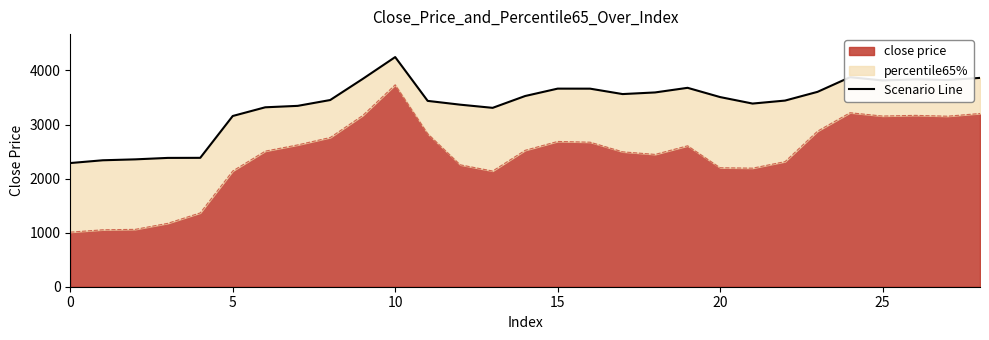

Is it true that the value at 12 is 1425.9?

False